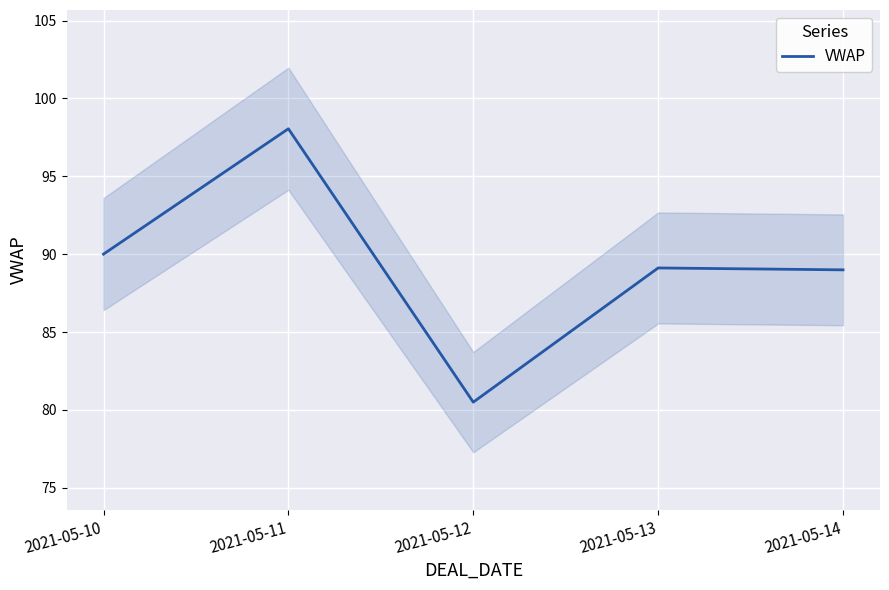

List the labels in order of value, largest first.

2021-05-11, 2021-05-10, 2021-05-13, 2021-05-14, 2021-05-12